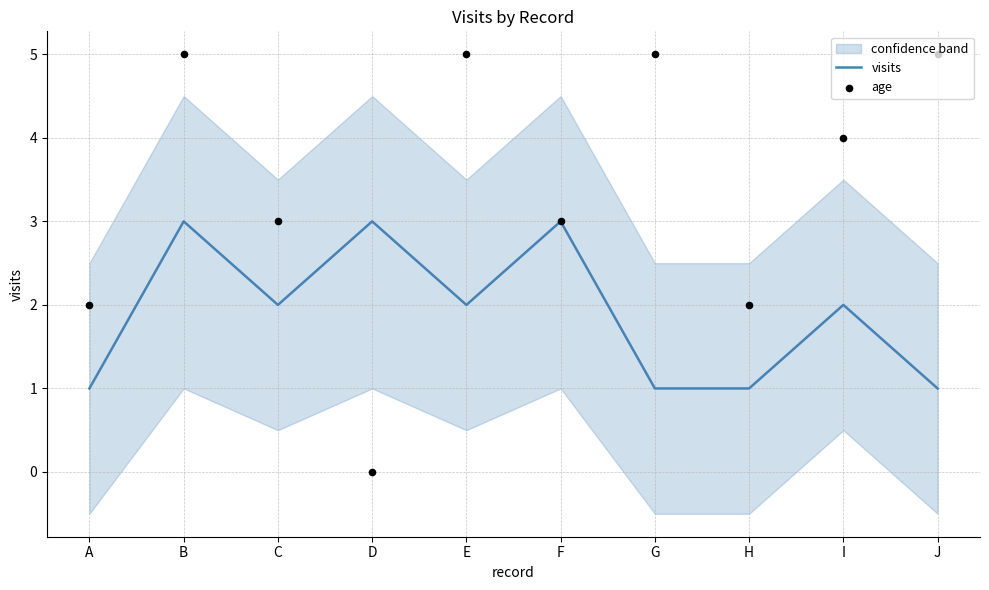

Which series contains the lowest Y value?

age